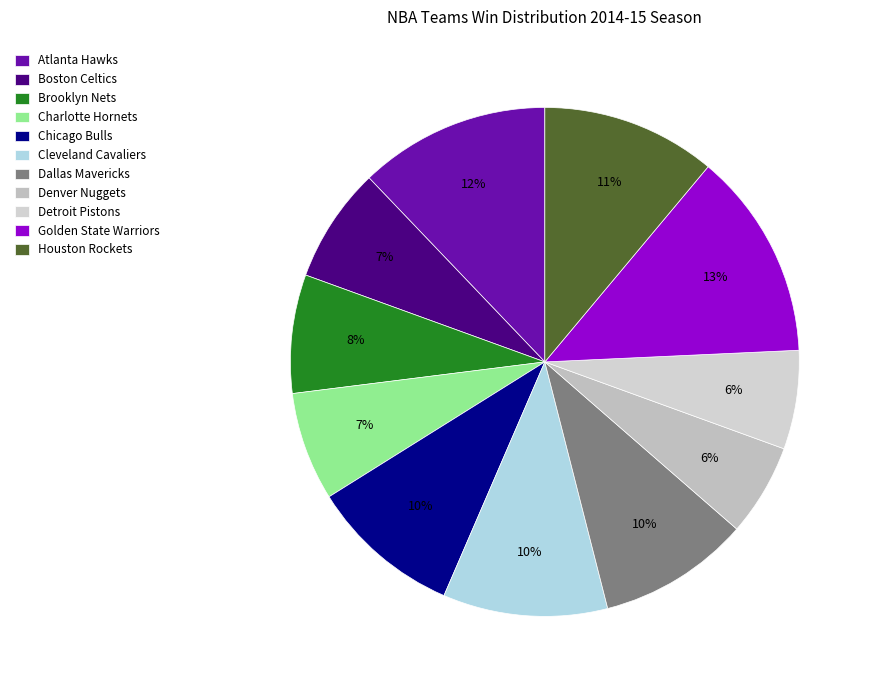

True or false: Dallas Mavericks accounts for 10% of the total.

True